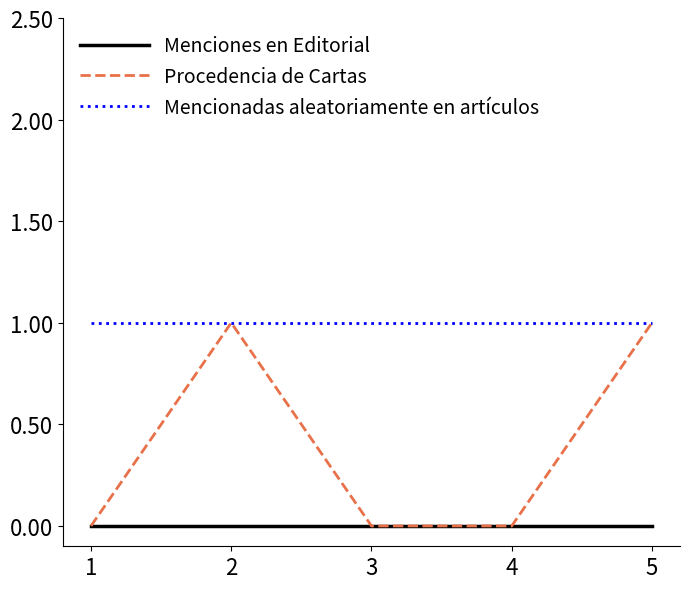

True or false: Mencionadas aleatoriamente en artículos and Menciones en Editorial cross at least once.

False